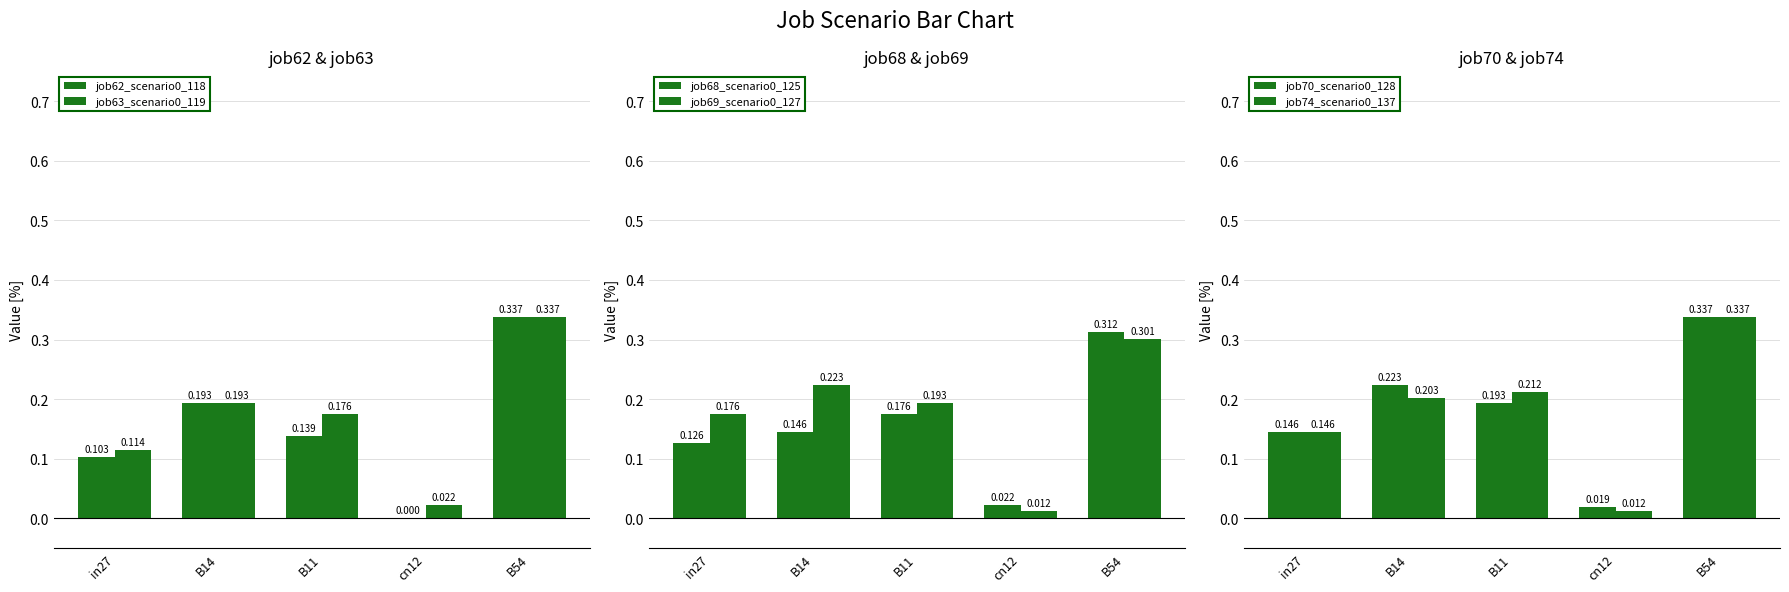

What are all the series names shown in the legend?

job62_scenario0_118, job63_scenario0_119, job68_scenario0_125, job69_scenario0_127, job70_scenario0_128, job74_scenario0_137